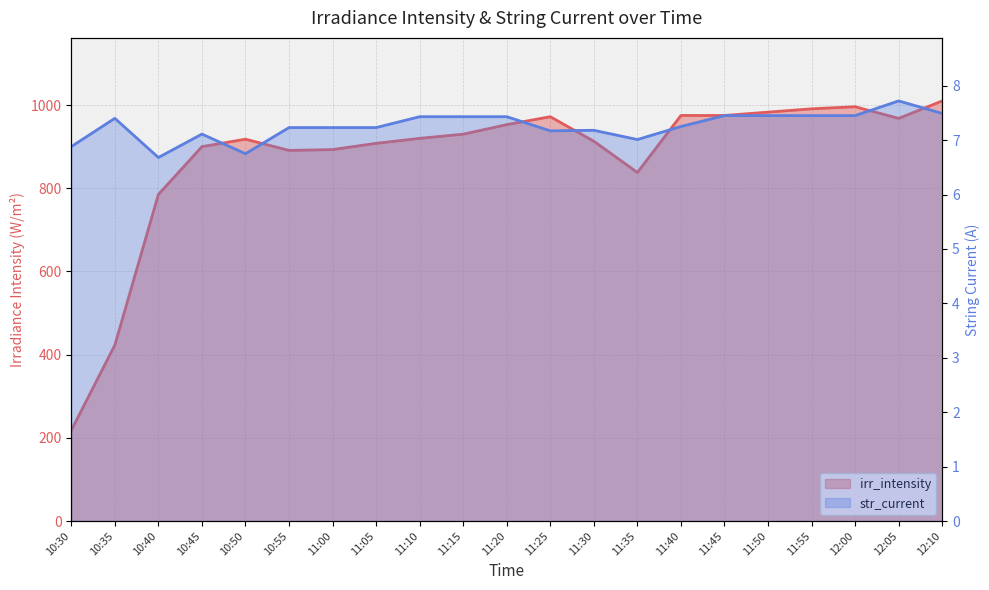

The value of irr_intensity at 12:10 is 1010.0. True or false?

True